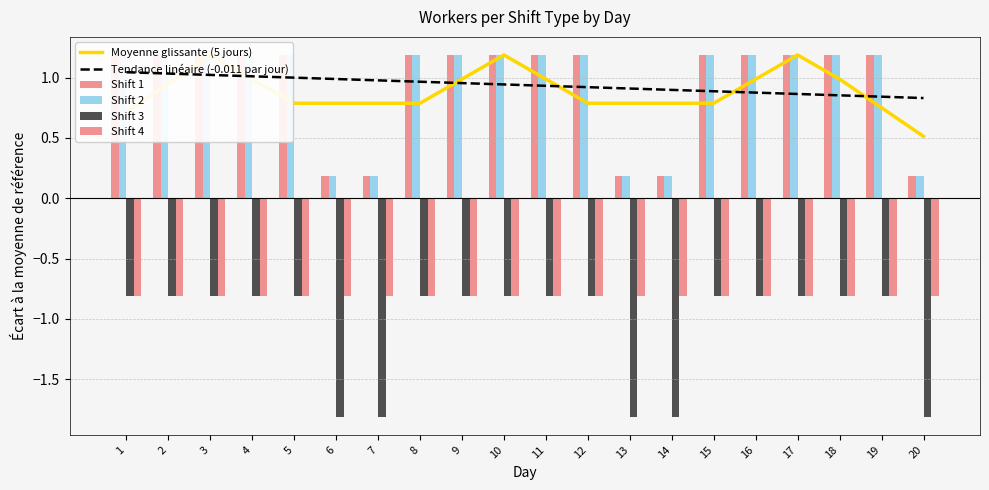

What value does the Tendance linéaire (-0.011 par jour) series have at 3?

1.0